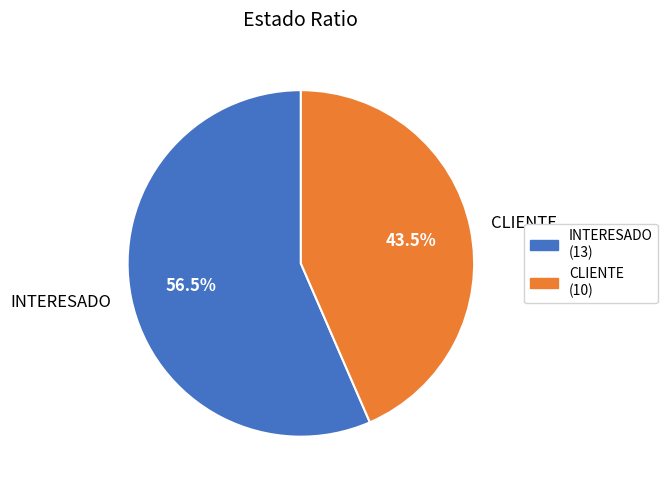

What is the ratio of the value at INTERESADO to the value at CLIENTE?

1.3